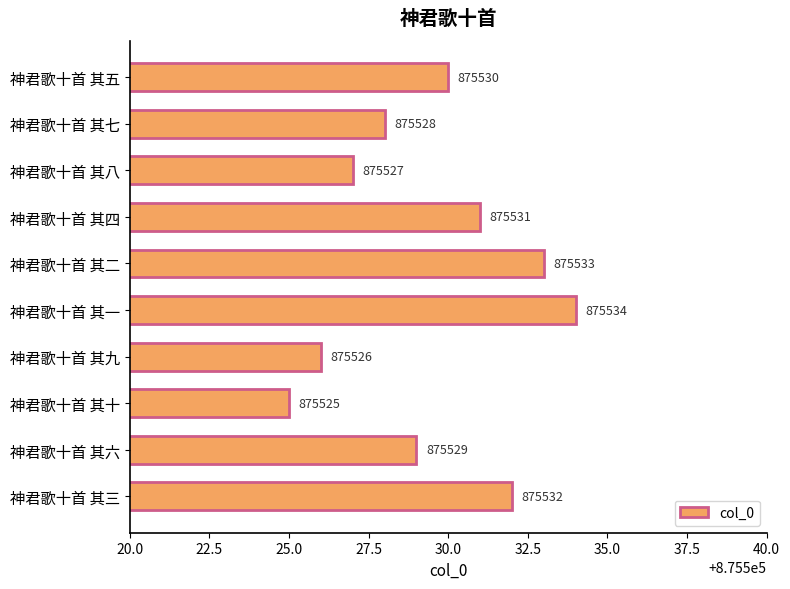

Rank the categories by value from lowest to highest.

神君歌十首 其十, 神君歌十首 其九, 神君歌十首 其八, 神君歌十首 其七, 神君歌十首 其六, 神君歌十首 其五, 神君歌十首 其四, 神君歌十首 其三, 神君歌十首 其二, 神君歌十首 其一